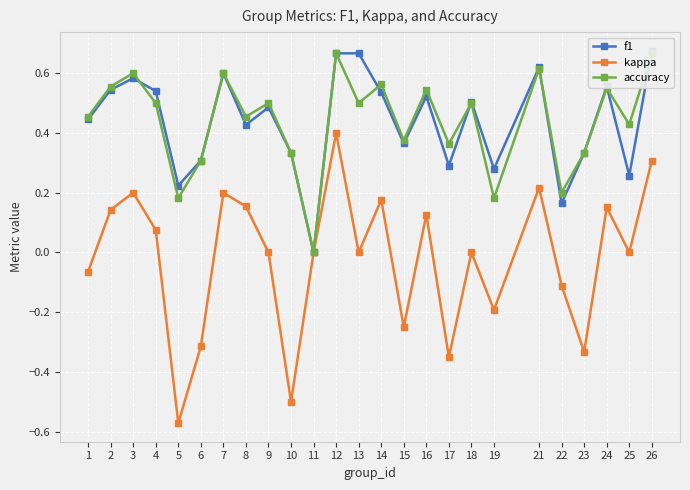

True or false: accuracy has a value of 0.3 at 23.

True